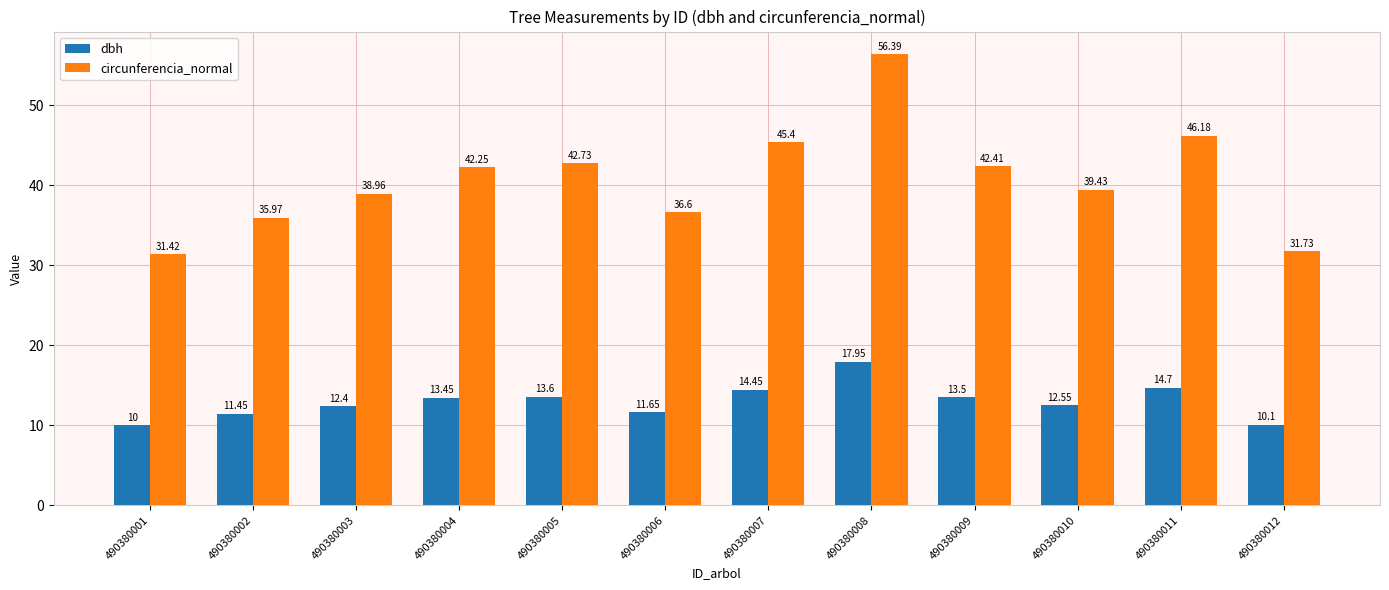

Between 490380009 and 490380012, which series saw the biggest shift?

circunferencia_normal